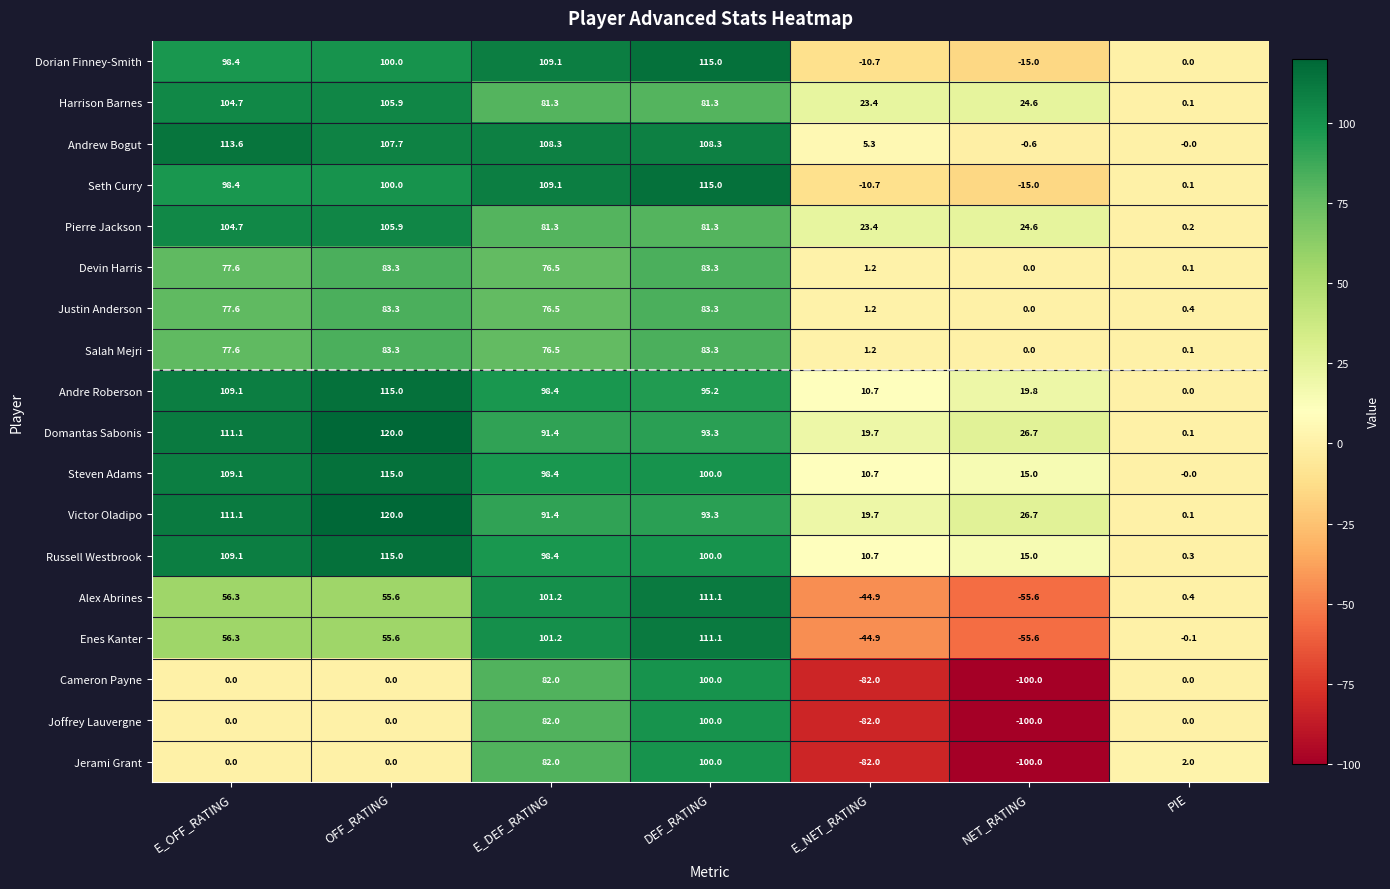

What is the maximum value shown in the chart?

120.0